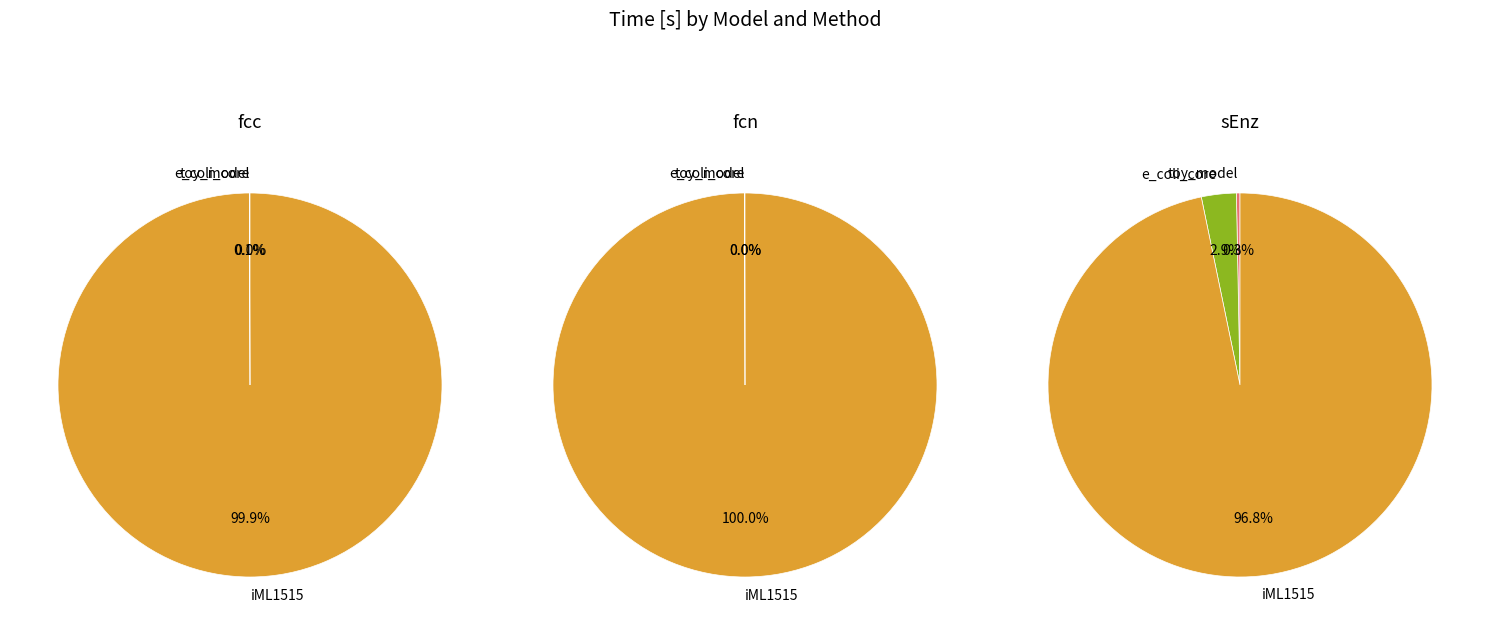

What is the total percentage of e_coli_core and iML1515?

100.0%